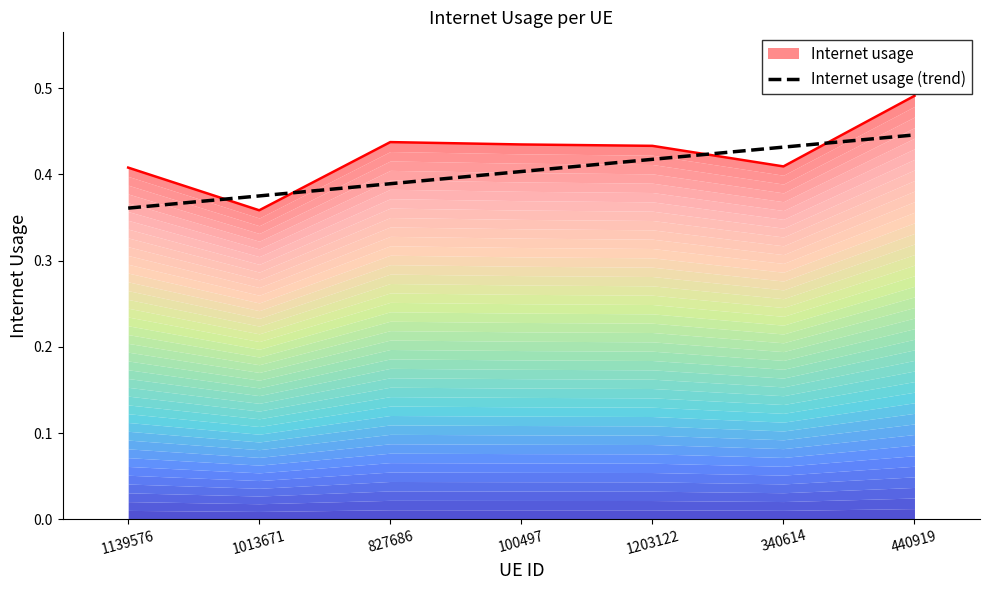

List the labels in order of value, smallest first.

1139576, 1013671, 827686, 100497, 1203122, 340614, 440919